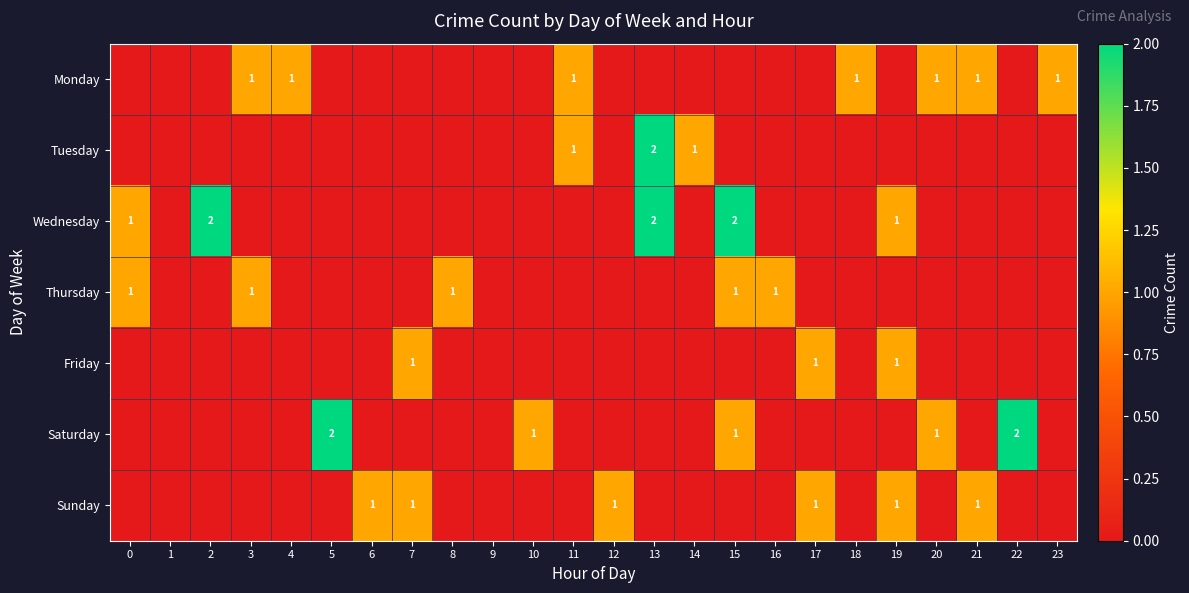

The value of Monday at 21 is 1. True or false?

True